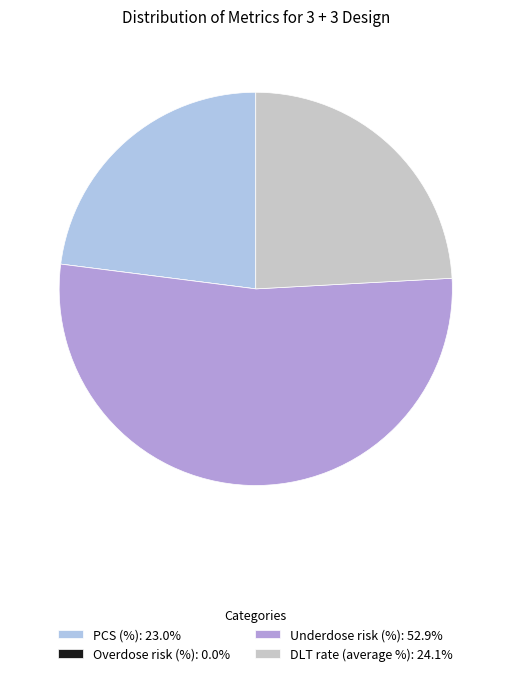

Is there a majority slice in this chart?

Yes